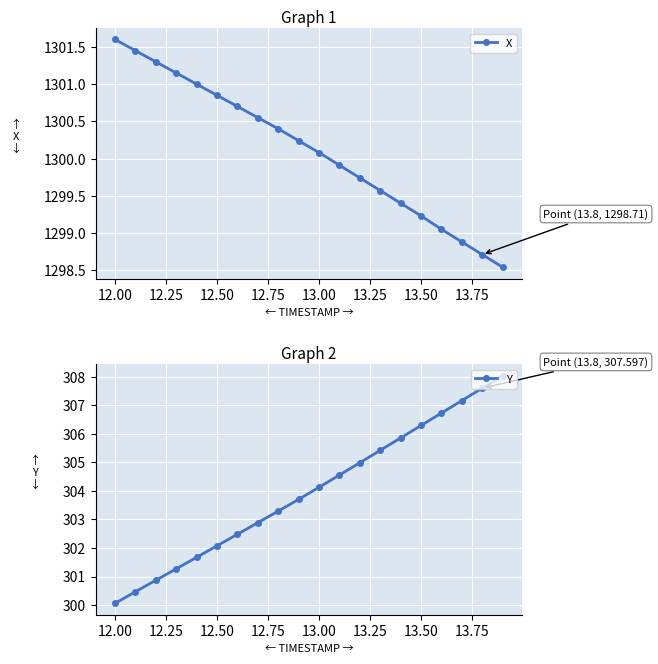

True or false: Y and X cross at least once.

False